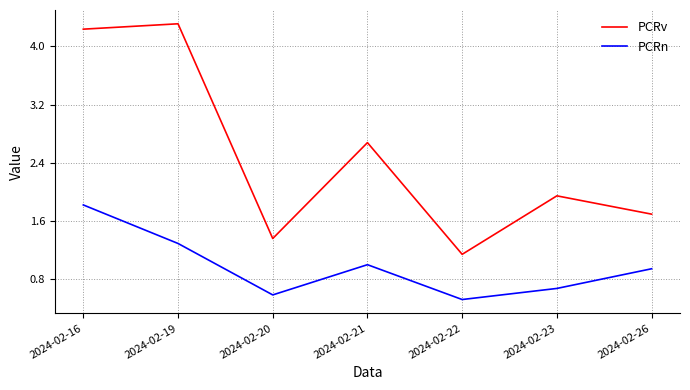

Does the chart have visible grid lines?

Yes